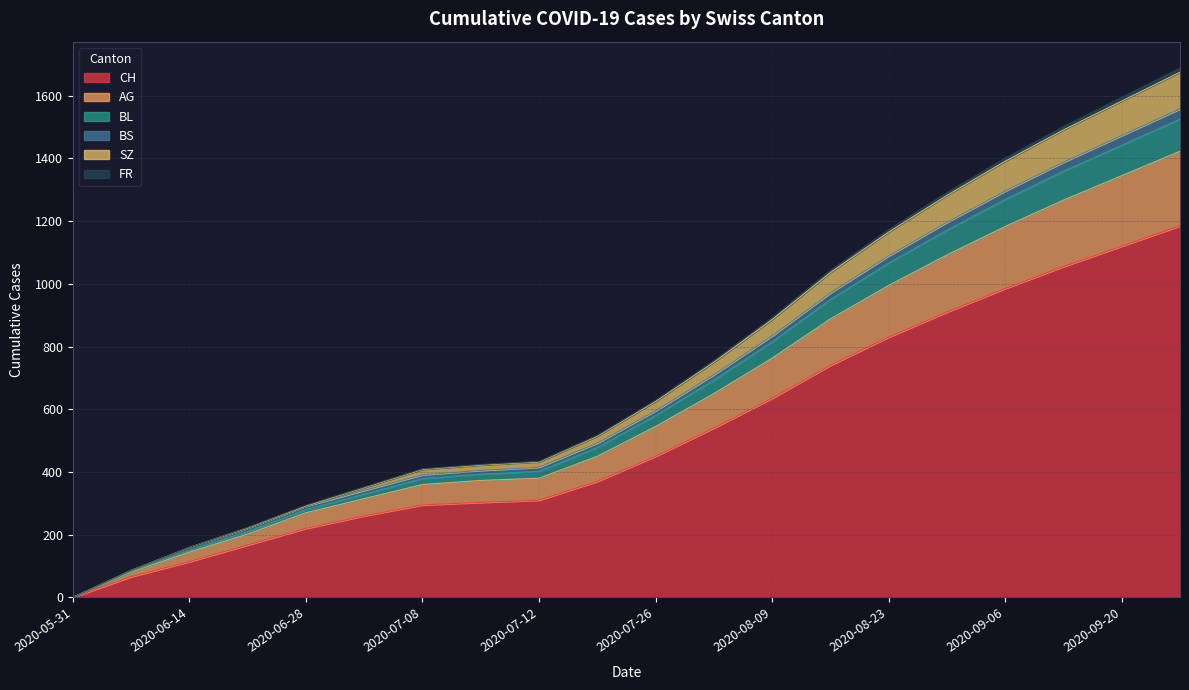

What is the maximum value for CH?

1185